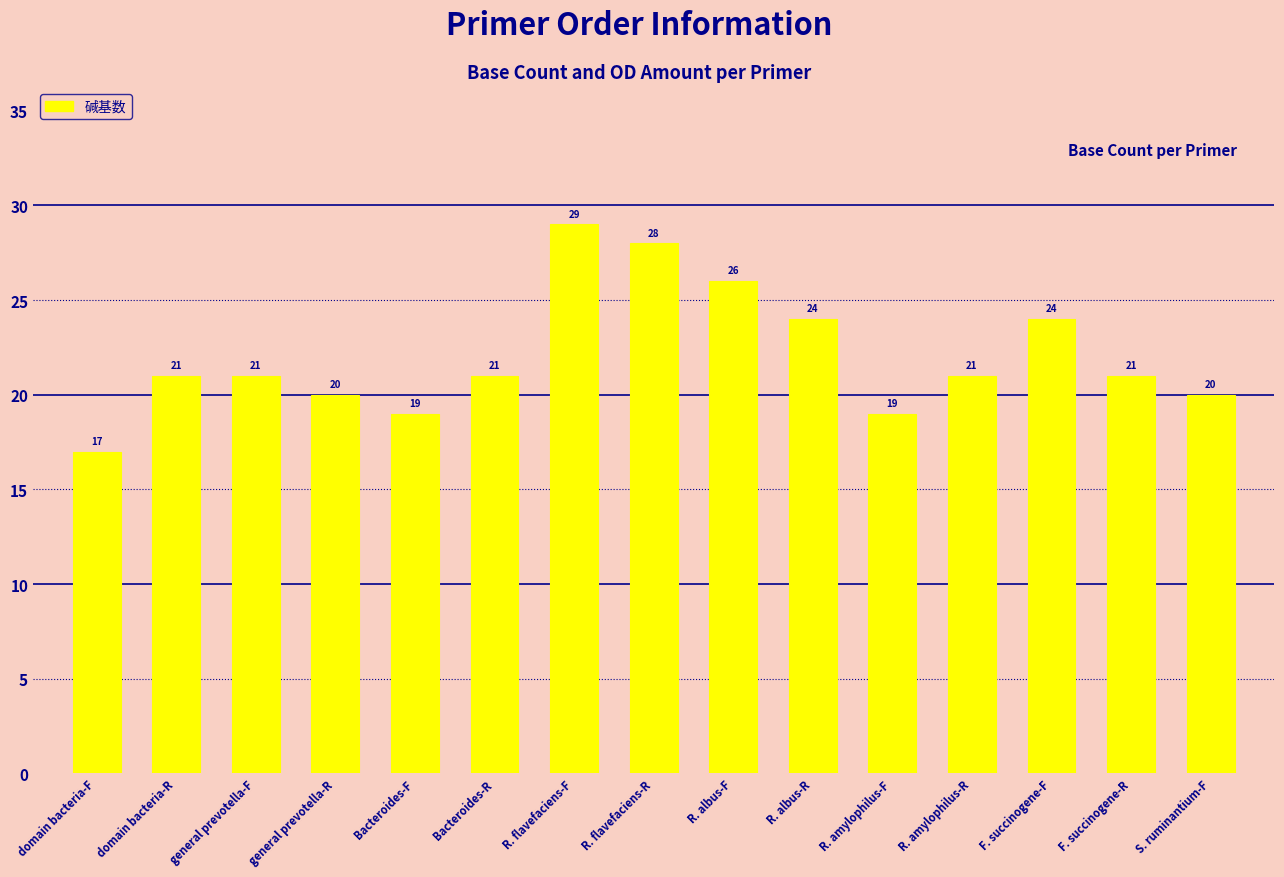

At which category does the chart reach its minimum across all series?

domain bacteria-F